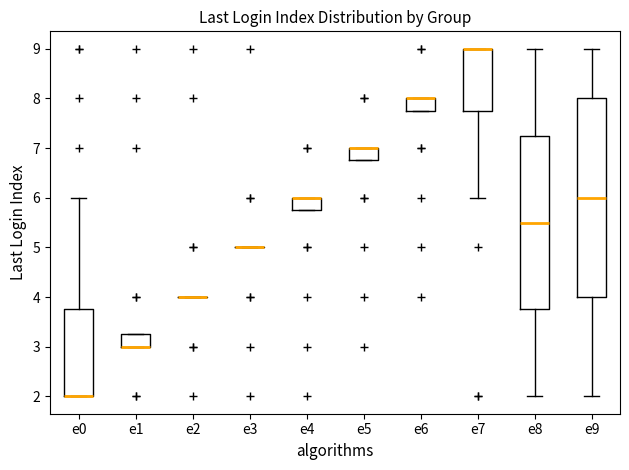

Reading left to right, transcribe this box plot: for each box, give where its median line is, the range the box spans, and where its two whiskers end, as read against the y-axis. The values are not printed on the chart, so give them approximately, as read against the axis.

e0: median 2.0 (drawn on the box's lower edge), box 2.0 to 3.8, whiskers 2.0 to 6.0
e1: median 3.0 (drawn on the box's lower edge), box 3.0 to 3.3, whiskers 3.0 to 3.3
e2: box collapsed to a line at 4.0, whiskers 4.0 to 4.0
e3: box collapsed to a line at 5.0, whiskers 5.0 to 5.0
e4: median 6.0 (drawn on the box's upper edge), box 5.8 to 6.0, whiskers 5.8 to 6.0
e5: median 7.0 (drawn on the box's upper edge), box 6.8 to 7.0, whiskers 6.8 to 7.0
e6: median 8.0 (drawn on the box's upper edge), box 7.8 to 8.0, whiskers 7.8 to 8.0
e7: median 9.0 (drawn on the box's upper edge), box 7.8 to 9.0, whiskers 6.0 to 9.0
e8: median 5.5, box 3.8 to 7.3, whiskers 2.0 to 9.0
e9: median 6.0, box 4.0 to 8.0, whiskers 2.0 to 9.0